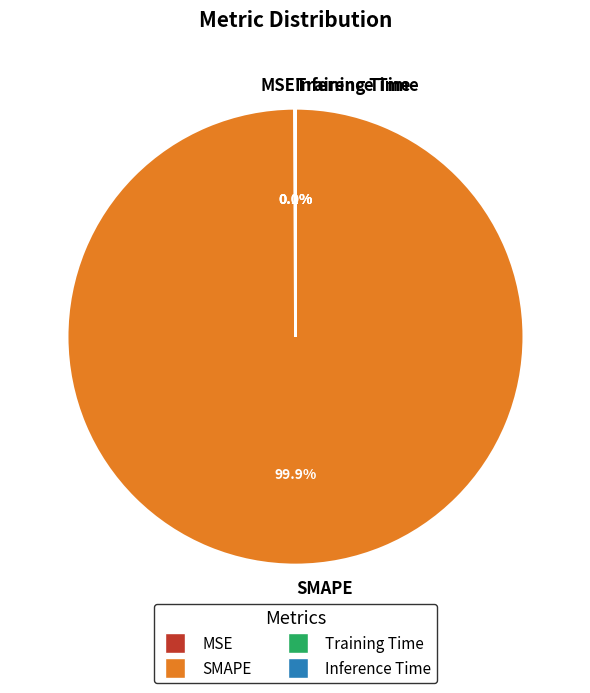

What is the majority slice?

SMAPE